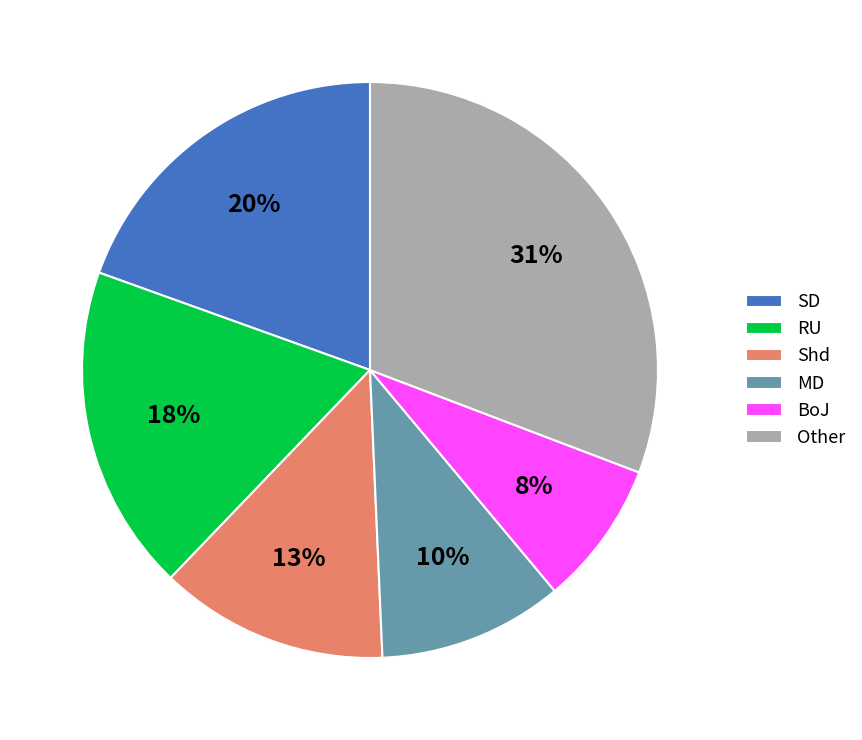

Between MD and Shd, which is larger?

Shd